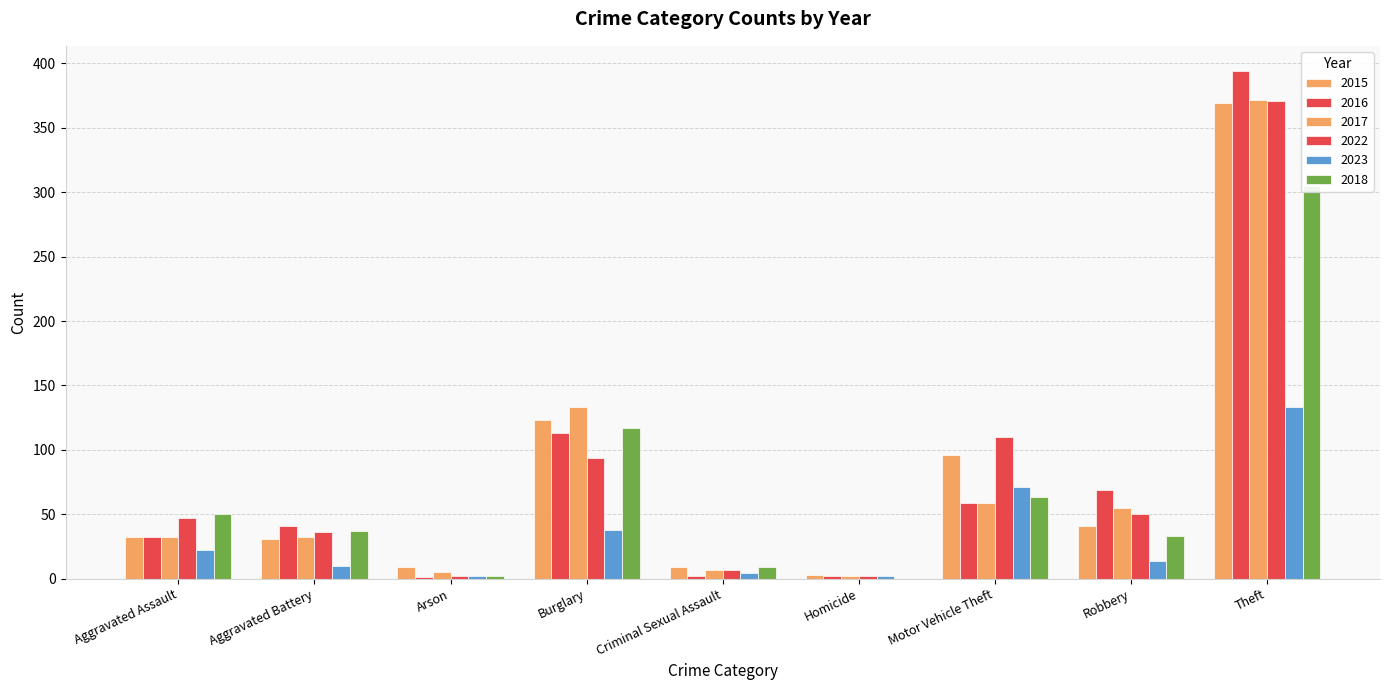

Between Aggravated Assault and Motor Vehicle Theft, which series saw the biggest shift?

2015